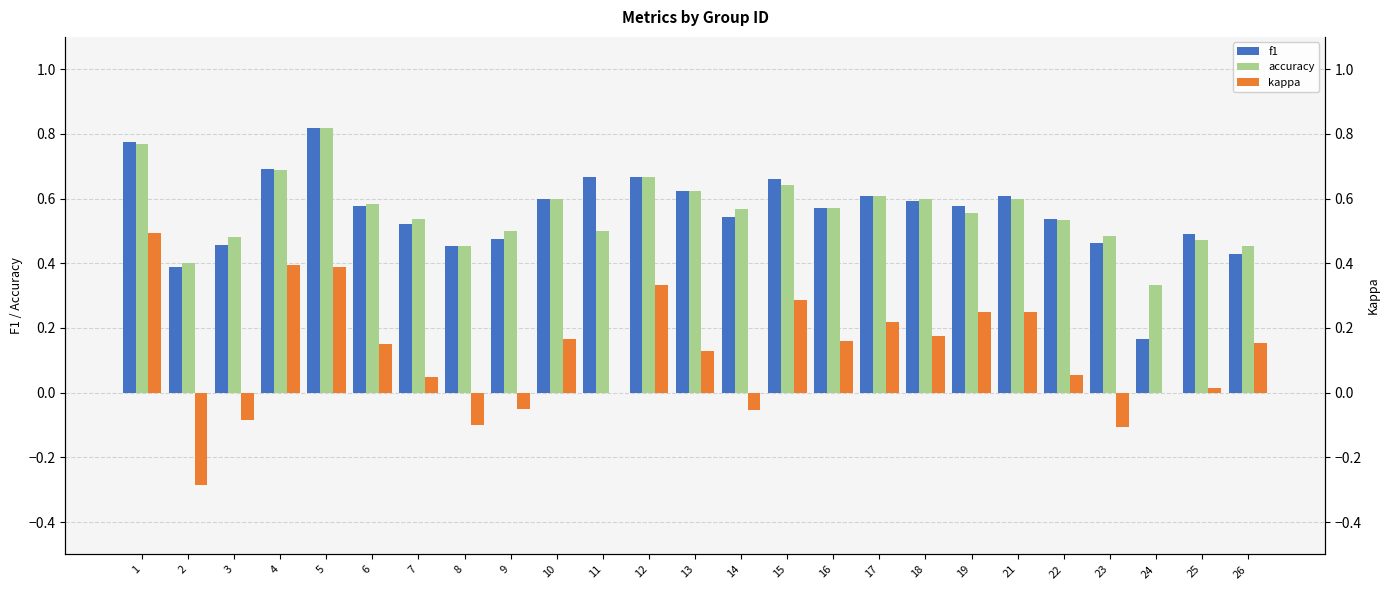

What is the minimum value for f1?

0.2